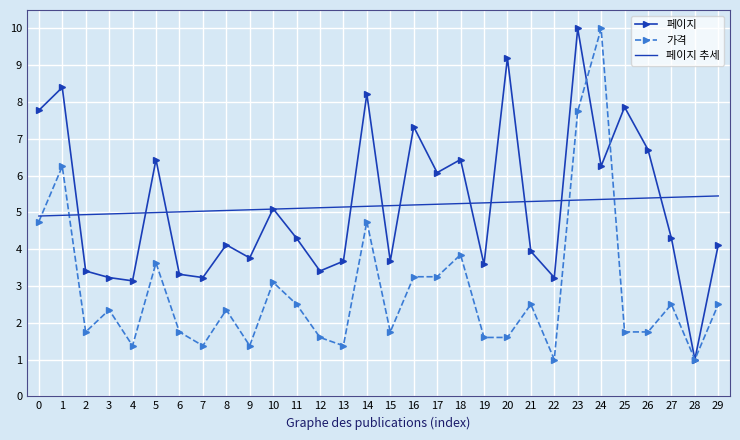

Rank the series at 6 from lowest to highest value.

가격, 페이지, 페이지 추세